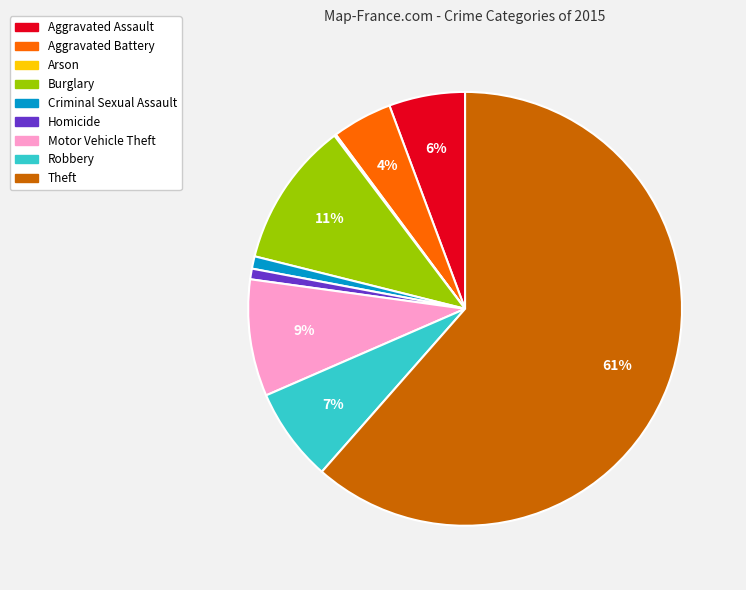

Which category has the biggest portion of the pie?

Theft